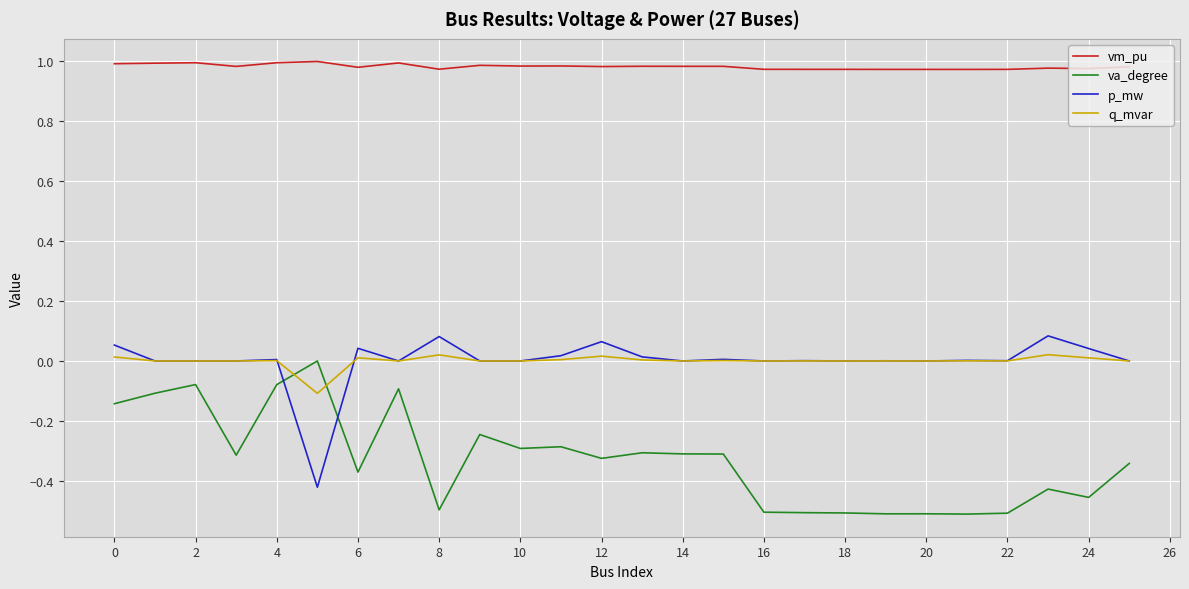

True or false: vm_pu and va_degree cross at least once.

False